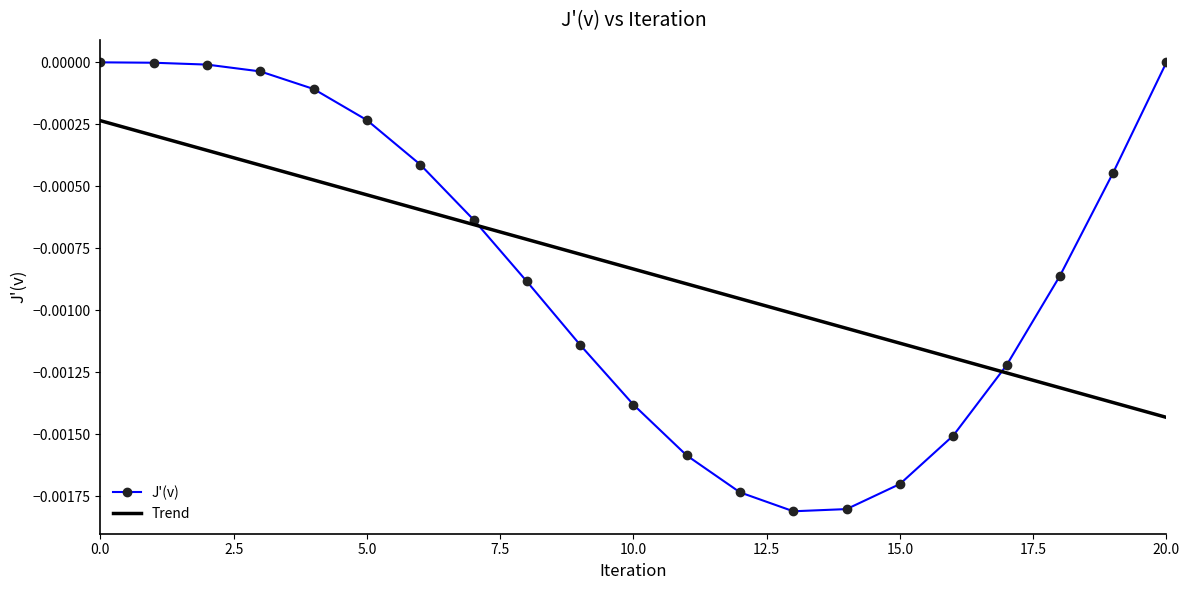

Which series has the widest spread of values?

J'(v)